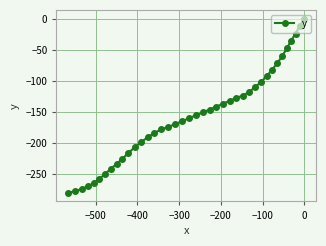

What is the sum of all values?

-6295.0